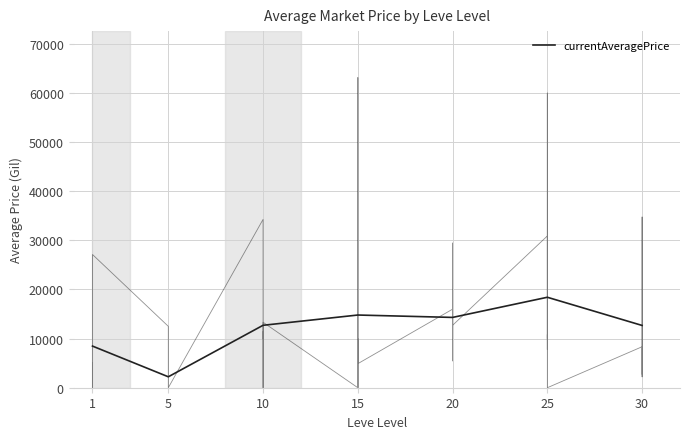

How many lines are shown in the chart?

1